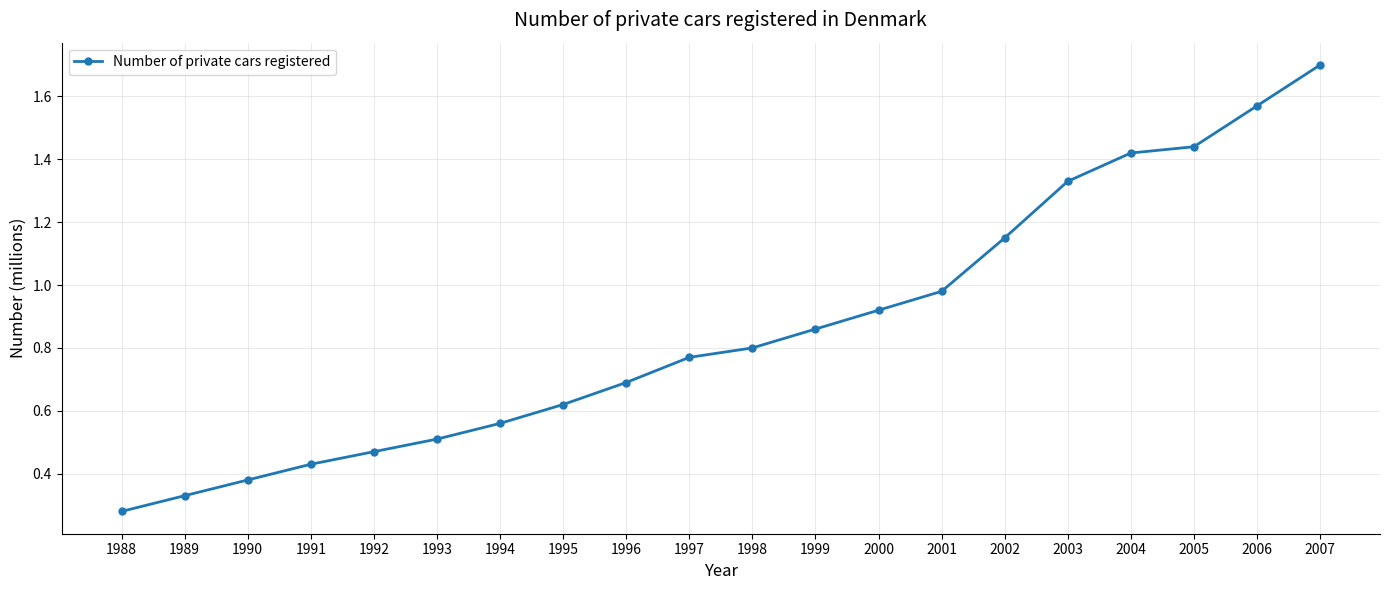

What is the sum of all values?

17.2